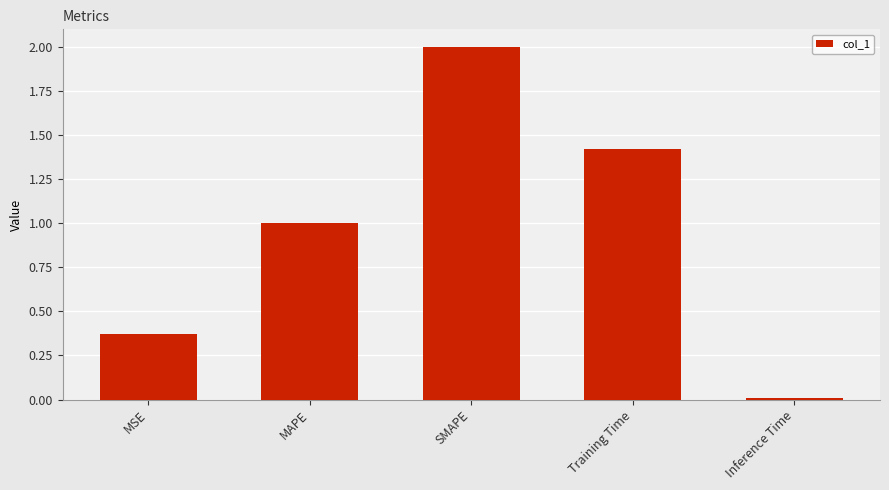

Rank the categories by value from highest to lowest.

SMAPE, Training Time, MAPE, MSE, Inference Time